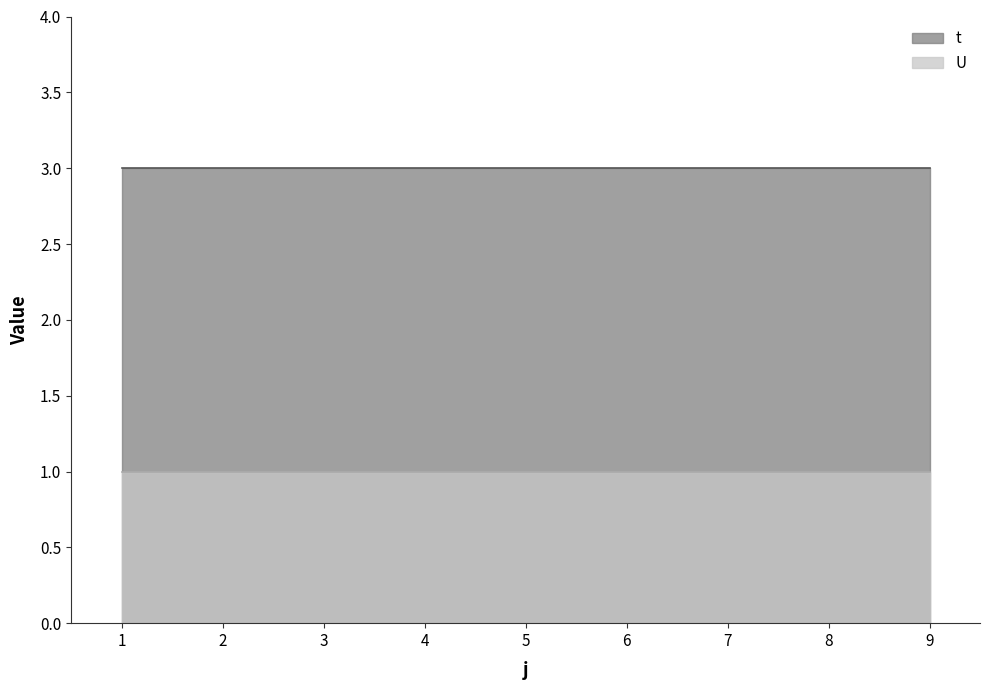

List the labels in order of t value, smallest first.

1, 2, 3, 4, 5, 6, 7, 8, 9